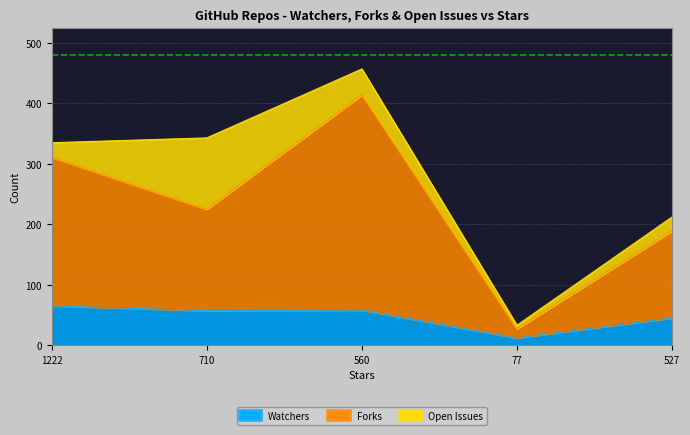

Where is Forks nearest to the value 220?

710